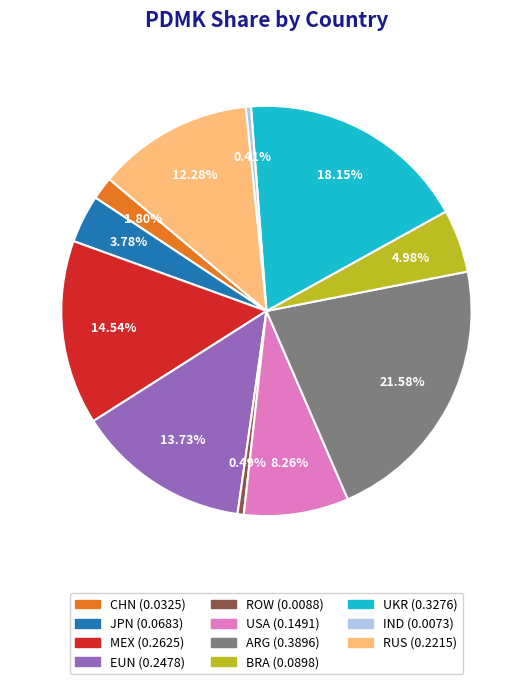

Does any single category account for the majority?

No